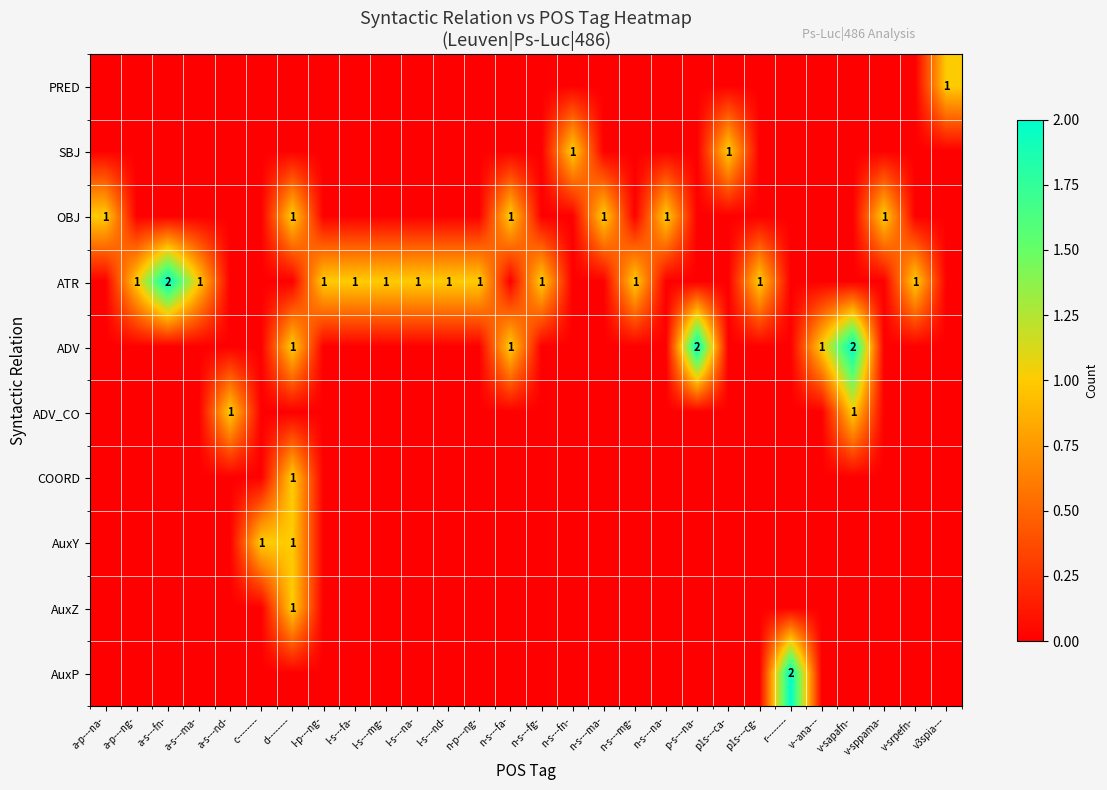

At which category is the sum across all series the highest?

d--------